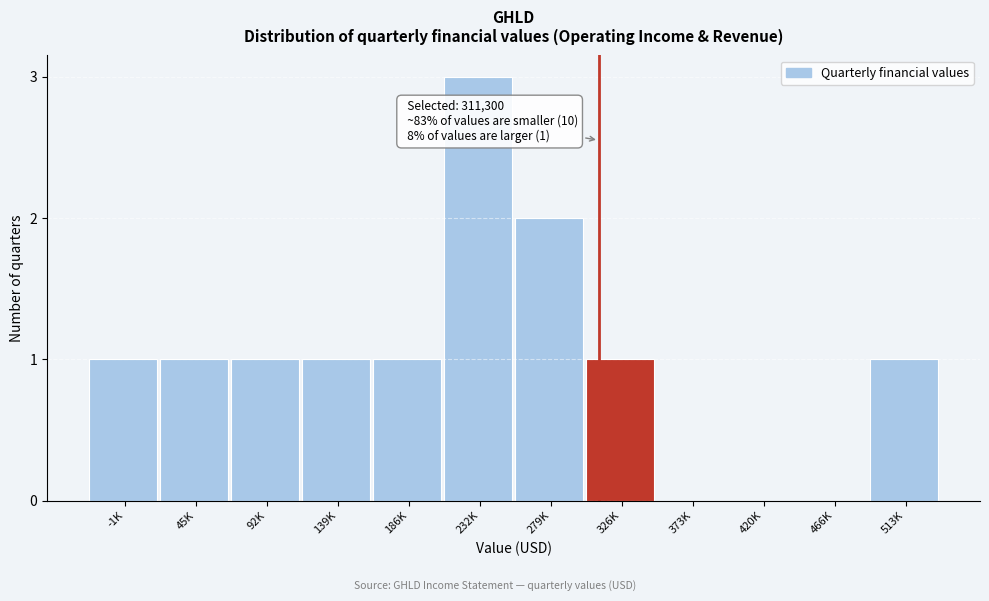

Reading left to right, extract all data points from this chart.

-1K=1	45K=1	92K=1	139K=1	186K=1	232K=3	279K=2	326K=1	373K=0	420K=0	466K=0	513K=1